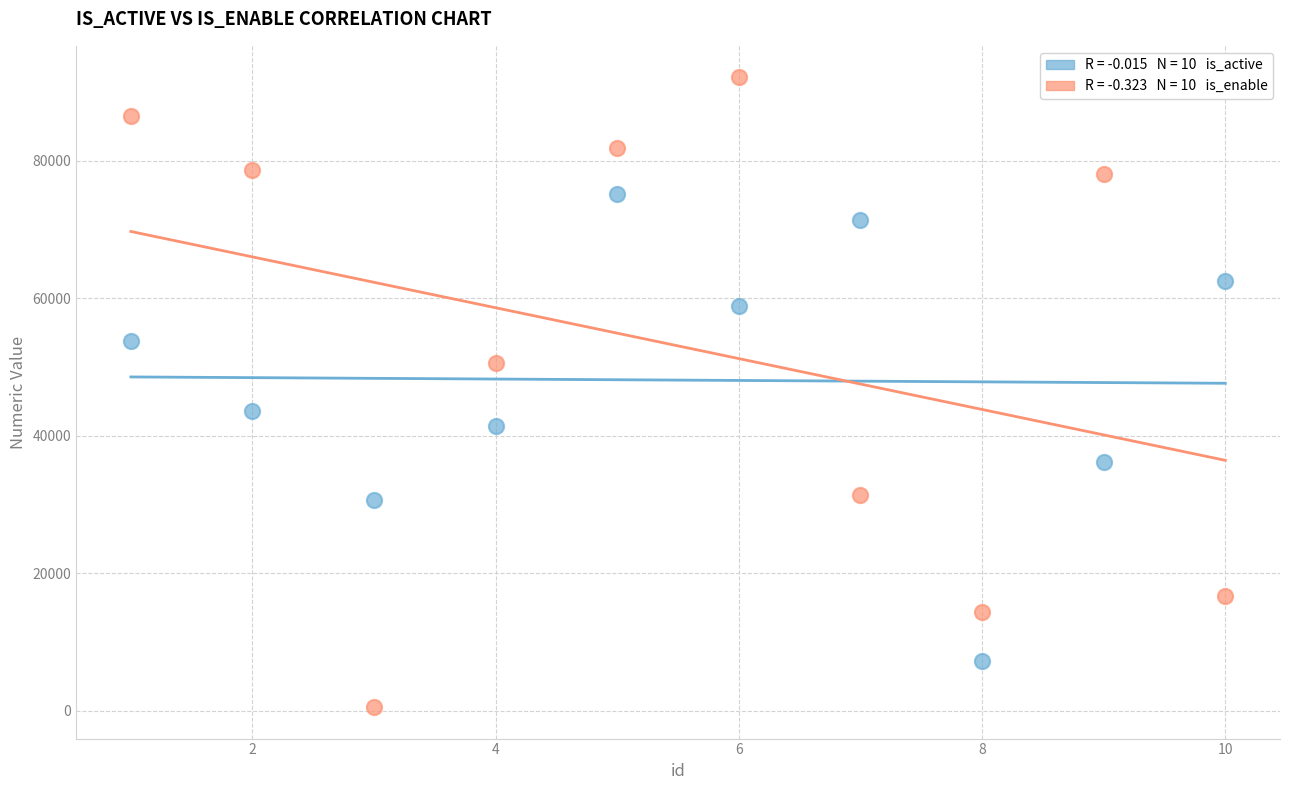

Across all series, what Y value is closest to 46355?

43622